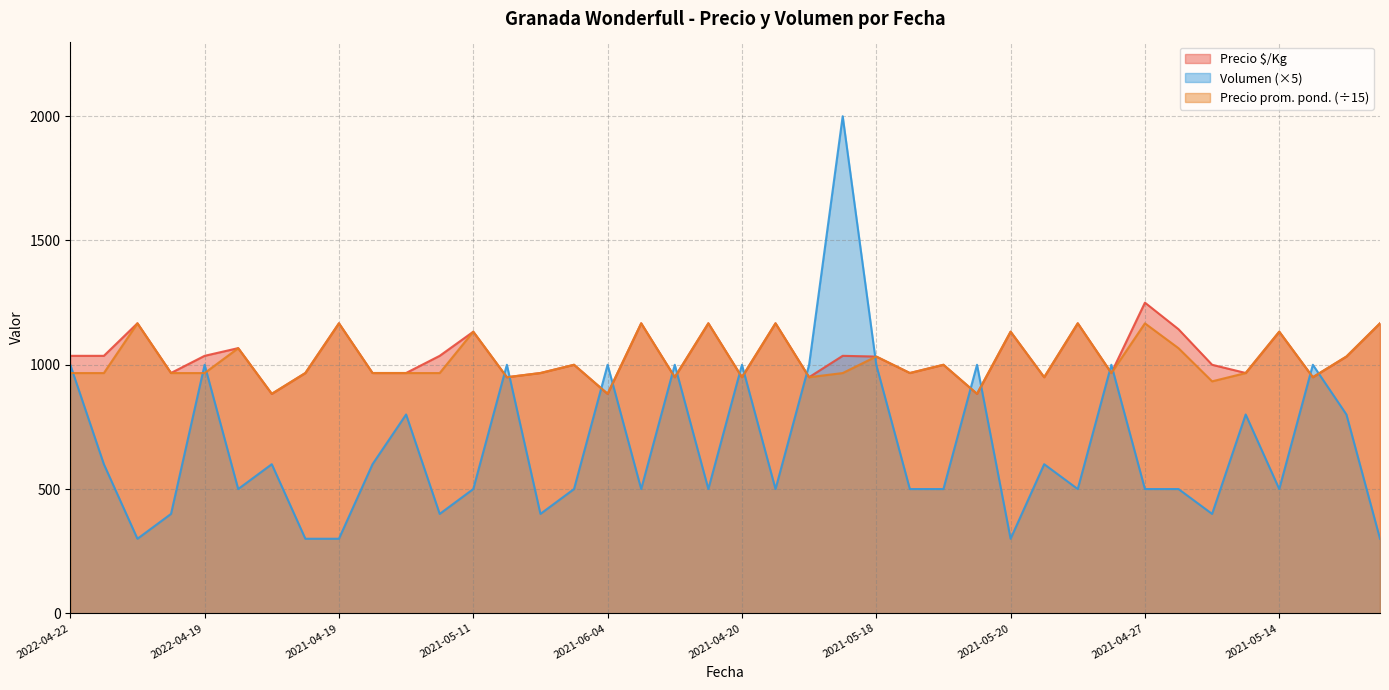

What is the sum of all Precio $/Kg values?

41359.0